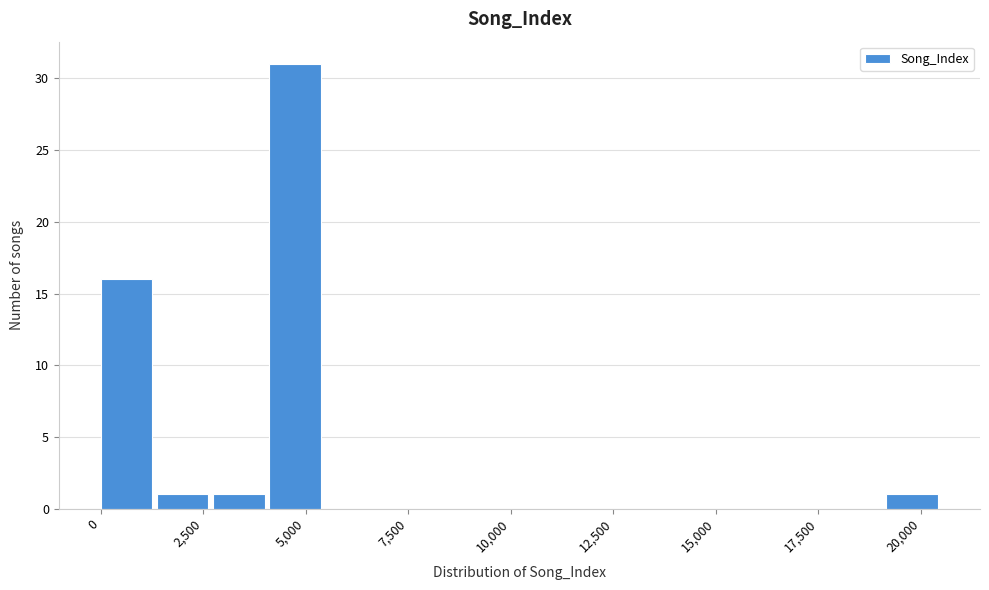

Read against the x-axis, roughly where is the centre of the tallest bar?

4500